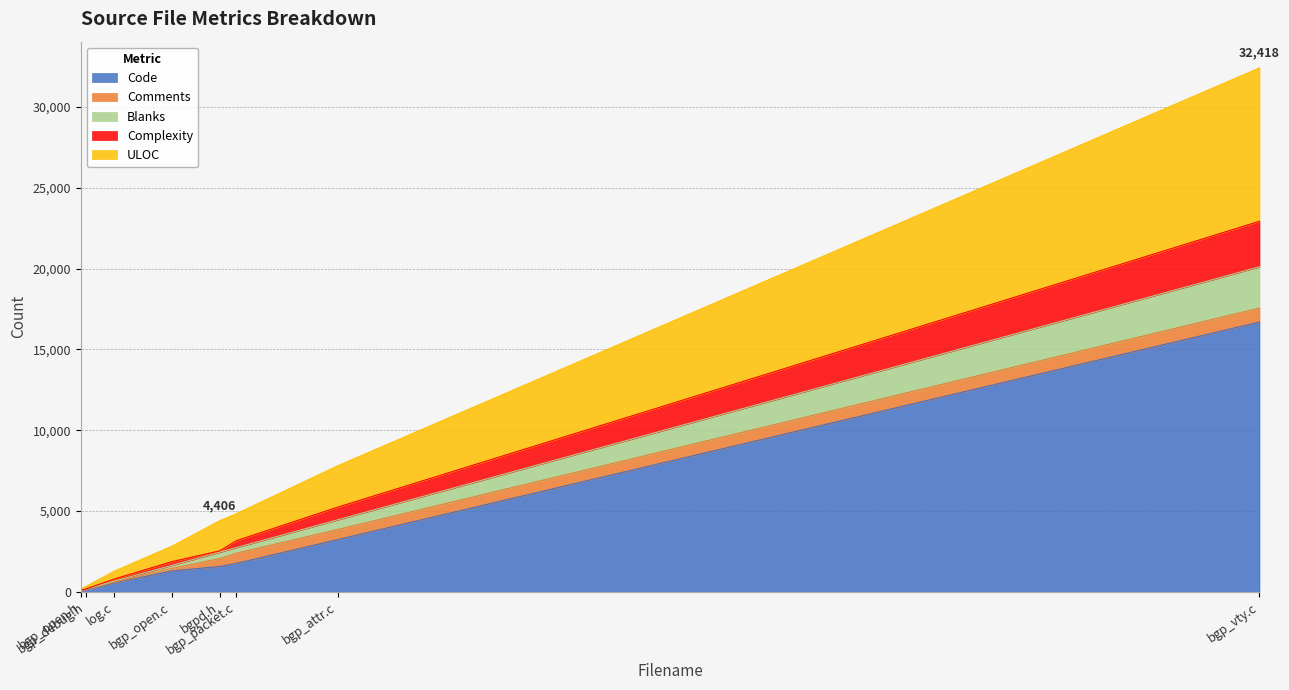

True or false: Blanks and Complexity cross at least once.

True